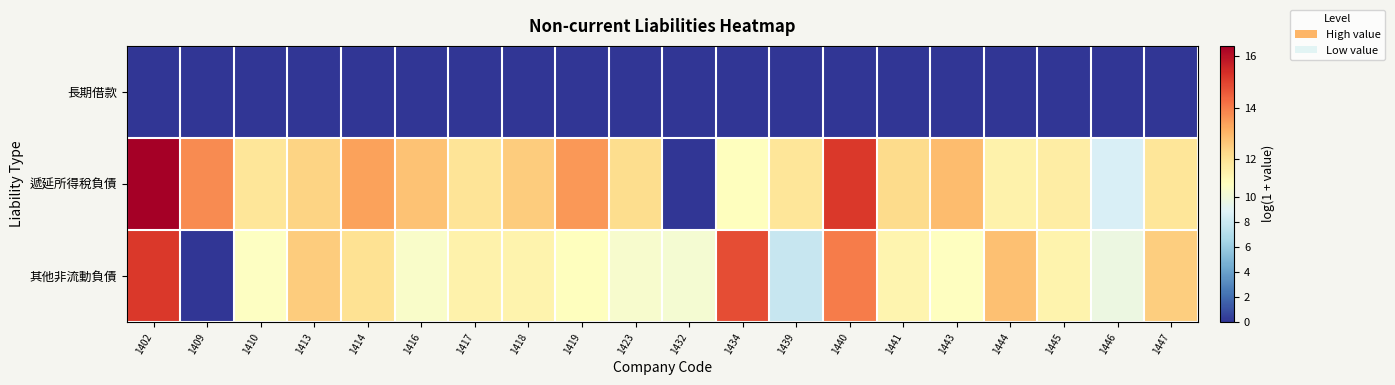

Which has a higher value, 1418 or 1441?

1418